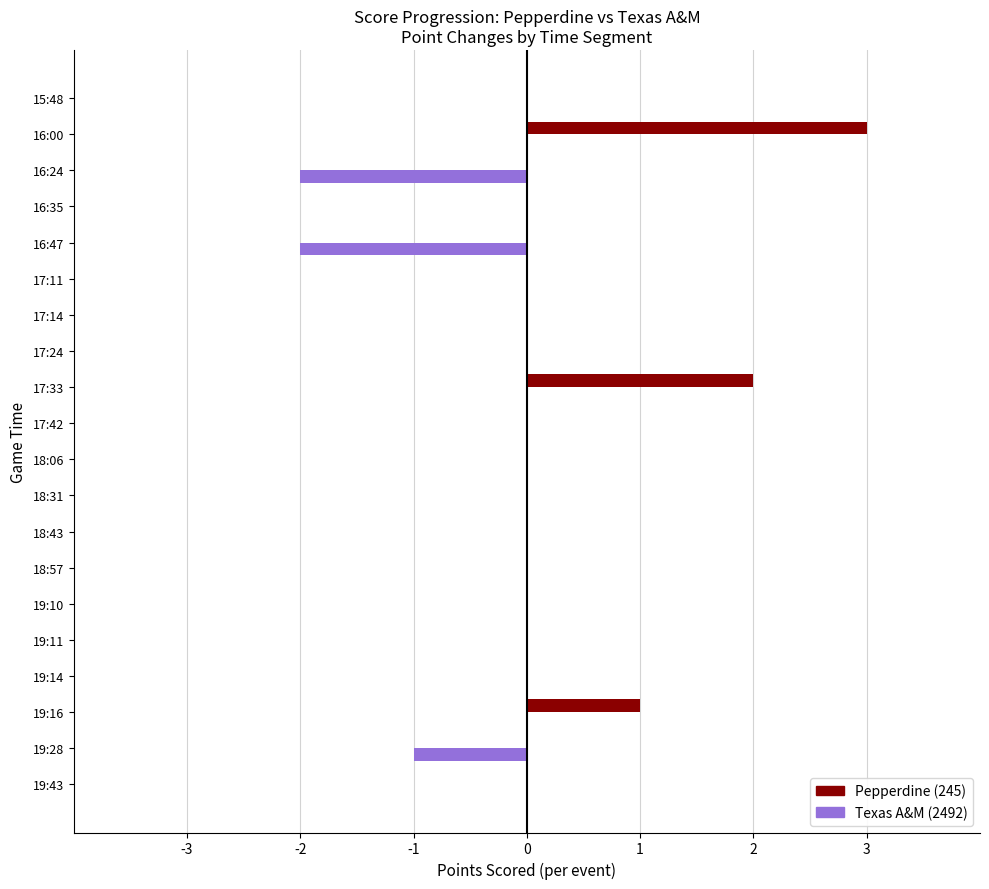

Which series has the largest total across all categories?

Pepperdine (245)